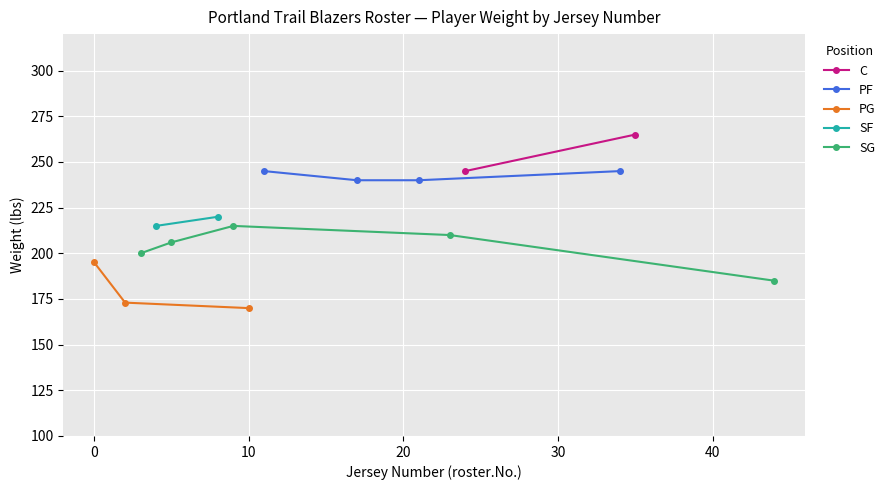

What is the ratio of the value at 10 to the value at 3?

0.8